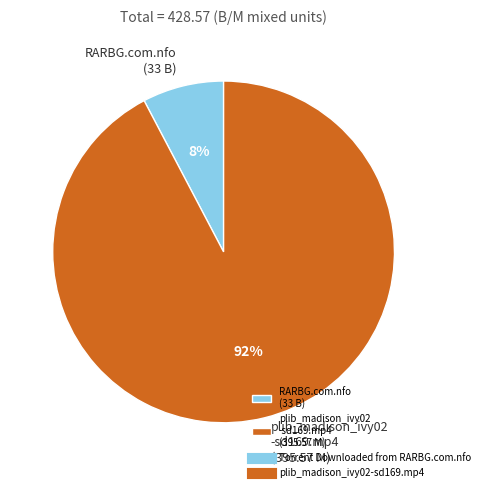

The plib_madison_ivy02 -sd169.mp4 (395.57 M) slice represents 99% of the pie. True or false?

False